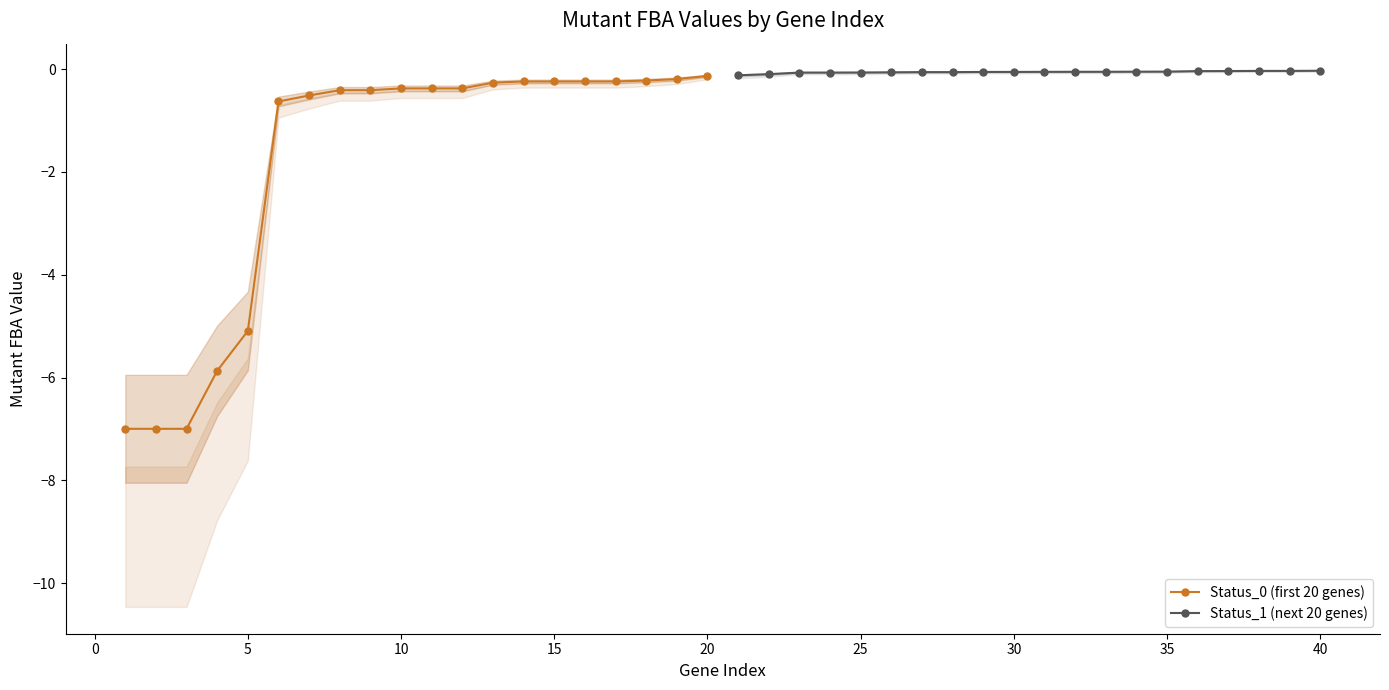

True or false: Status_0 (first 20 genes) has a value of -5.1 at 5.

True